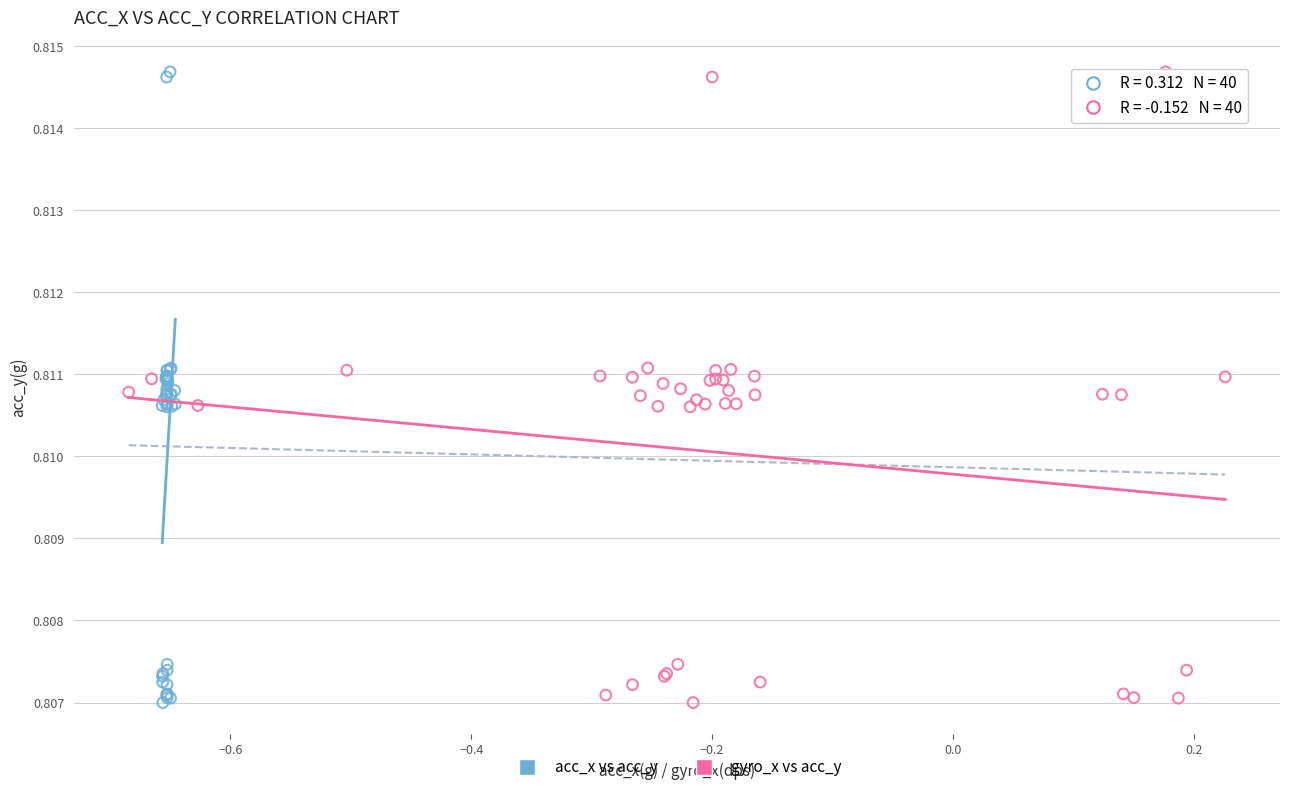

What are all the series names shown in the legend?

acc_x vs acc_y, gyro_x vs acc_y